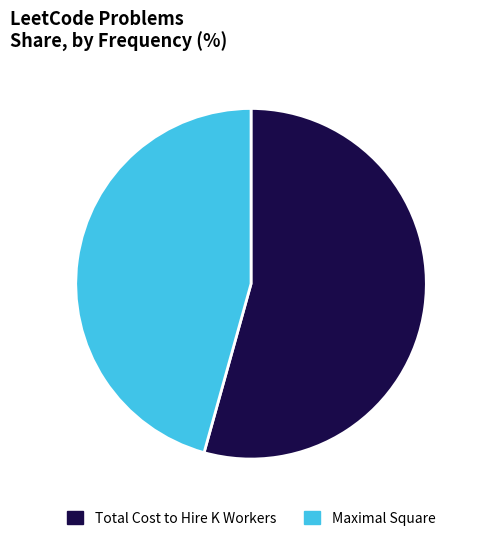

Which category has the biggest portion of the pie?

Total Cost to Hire K Workers